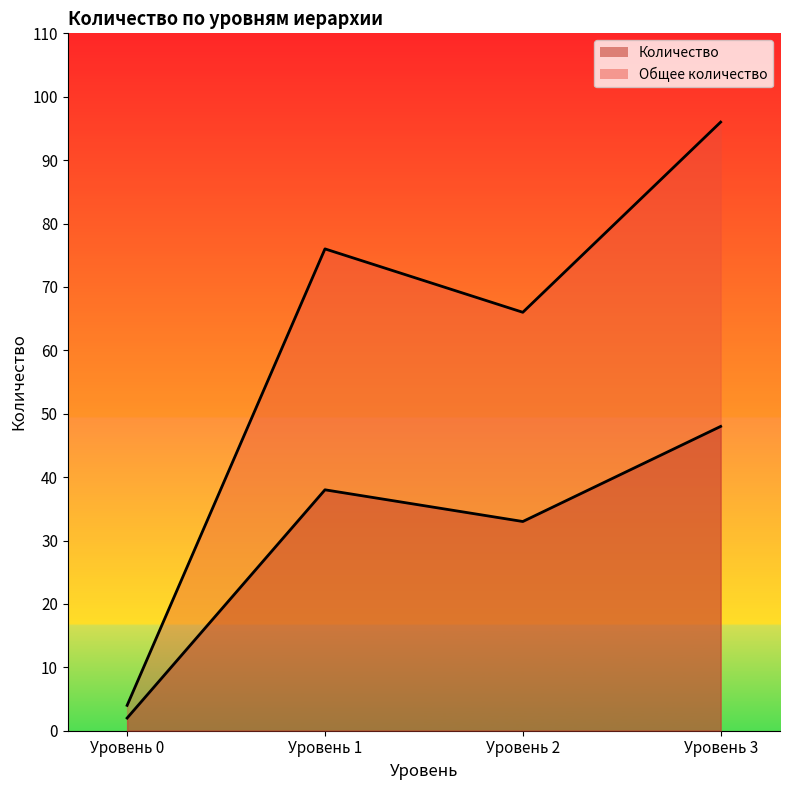

Reading left to right, list all the values displayed in this chart.

Общее количество (линия): Уровень 0=4	Уровень 1=76	Уровень 2=66	Уровень 3=96
Количество (линия): Уровень 0=2	Уровень 1=38	Уровень 2=33	Уровень 3=48